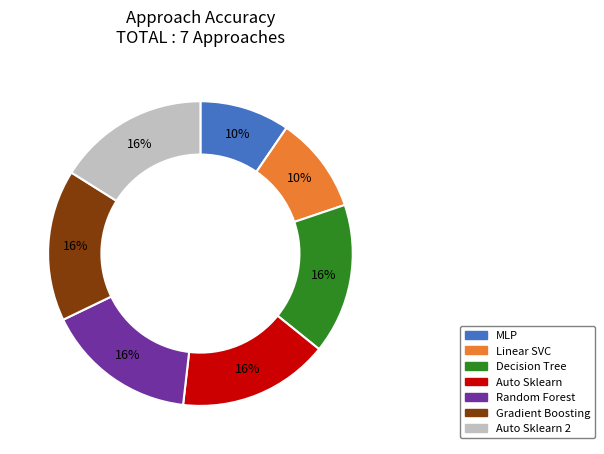

To the nearest percent, what is the combined percentage of Gradient Boosting and Decision Tree?

32%